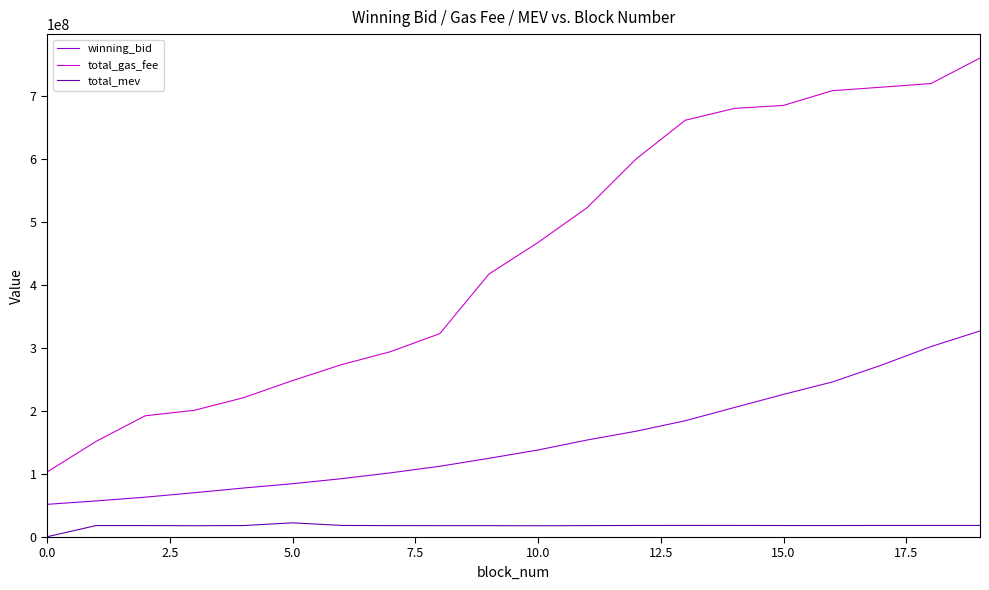

True or false: total_mev and total_gas_fee intersect in this chart.

False